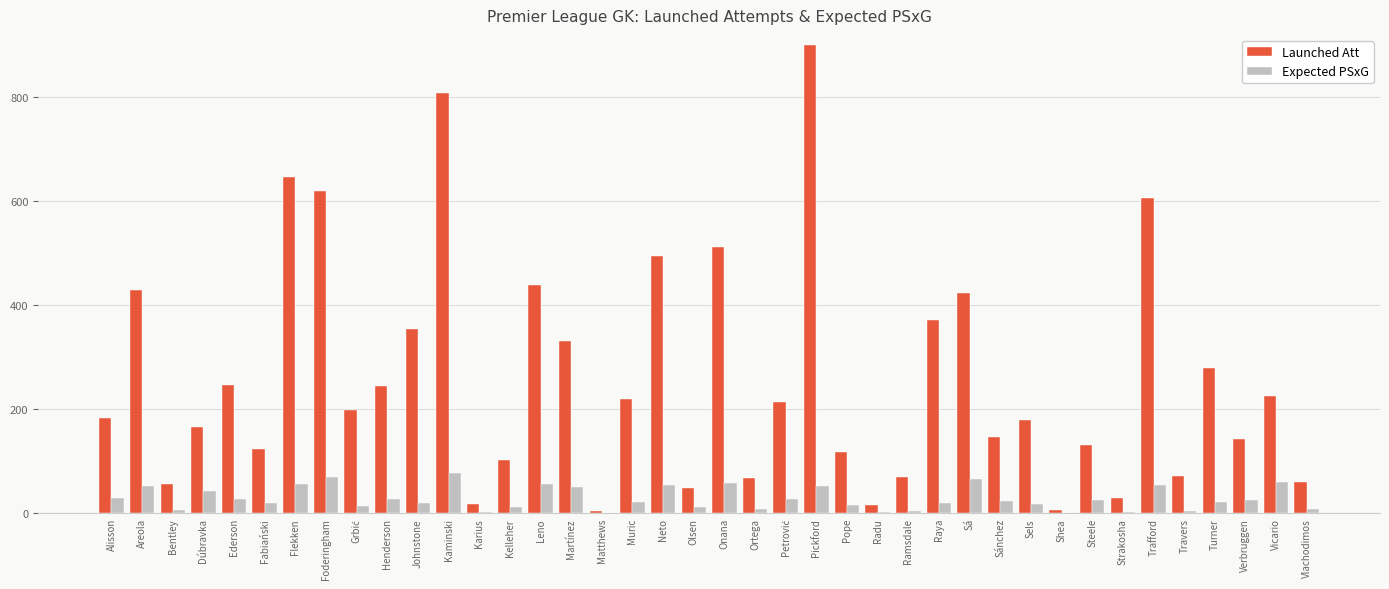

What is the sum of all Expected PSxG values?

1151.0